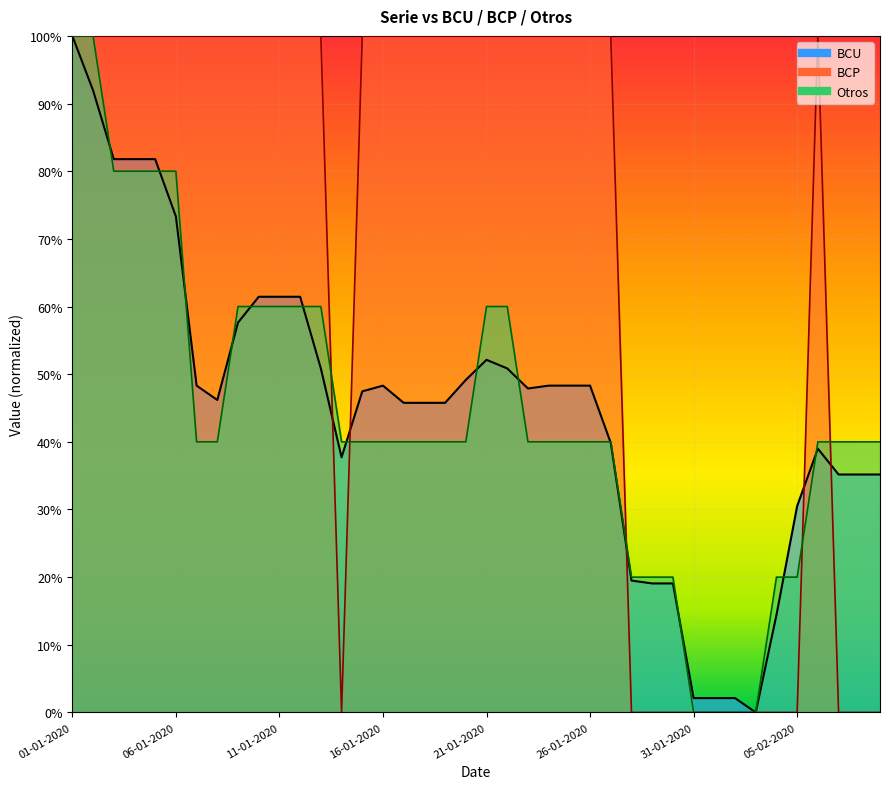

What is the difference between the second highest and second lowest values in the Otros series?

1.0